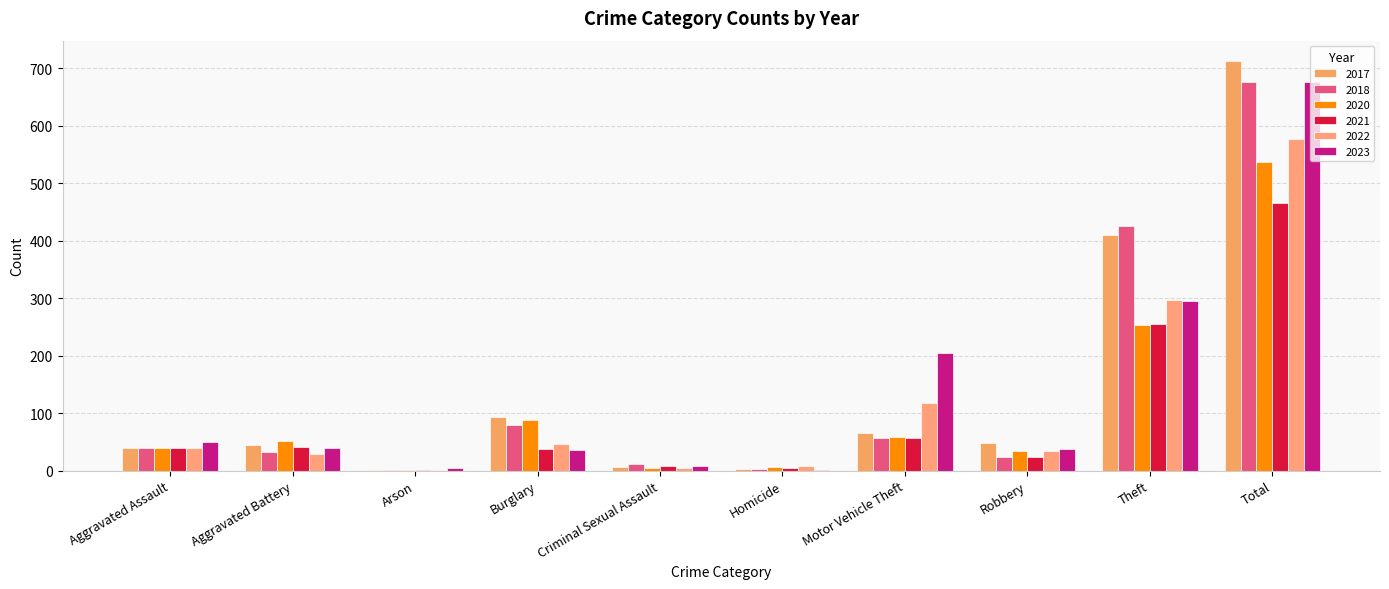

What is the lowest value of the 2023 series?

1